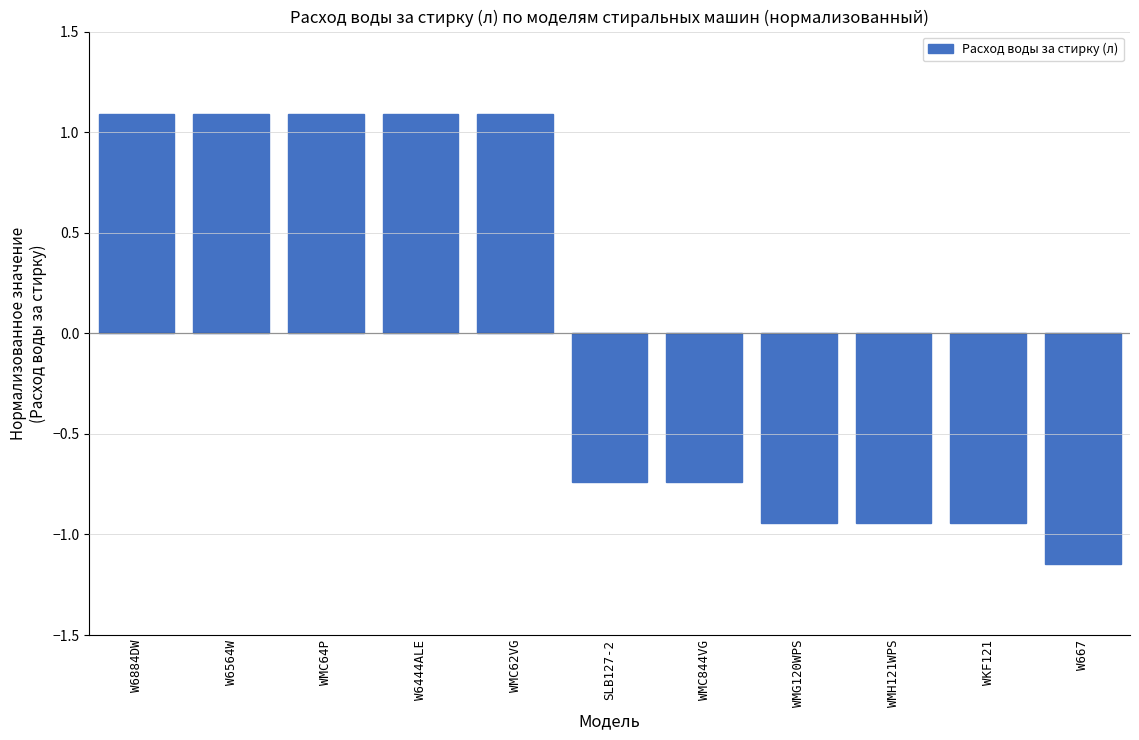

Between WMH121WPS and WMC844VG, which is larger?

WMC844VG